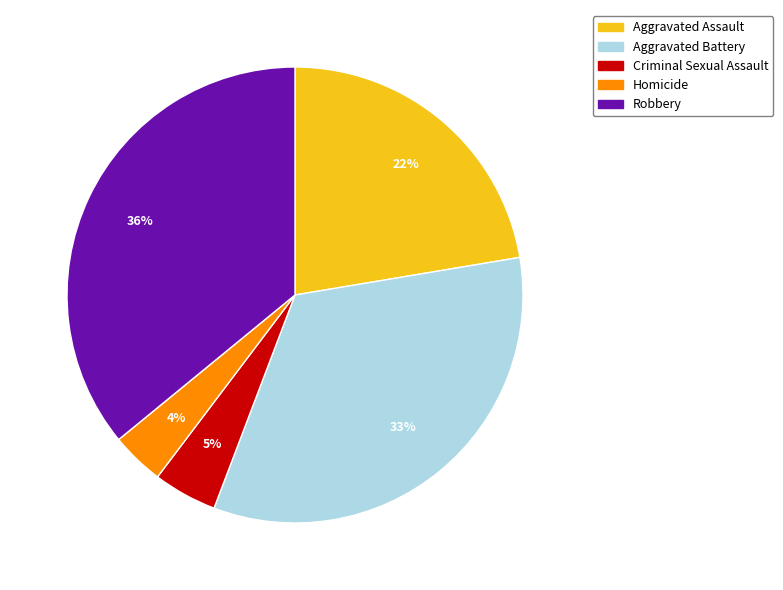

To the nearest percent, what portion does Aggravated Assault represent?

22%